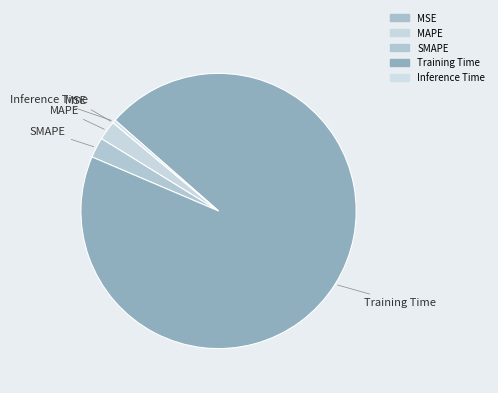

The MSE slice represents 0% of the pie. True or false?

True